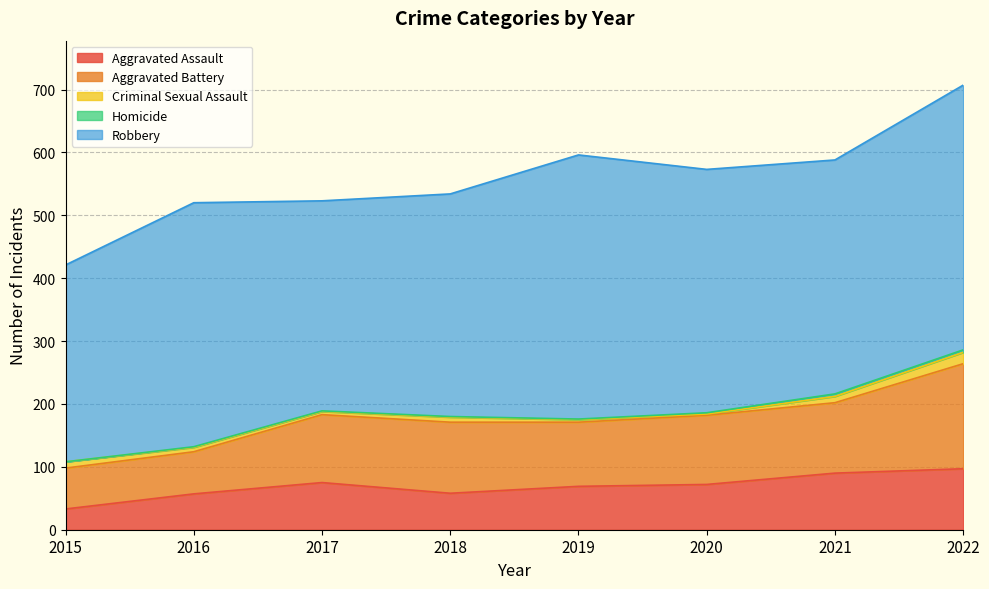

At 2016, list the series in order from smallest to largest.

Homicide, Criminal Sexual Assault, Aggravated Assault, Aggravated Battery, Robbery